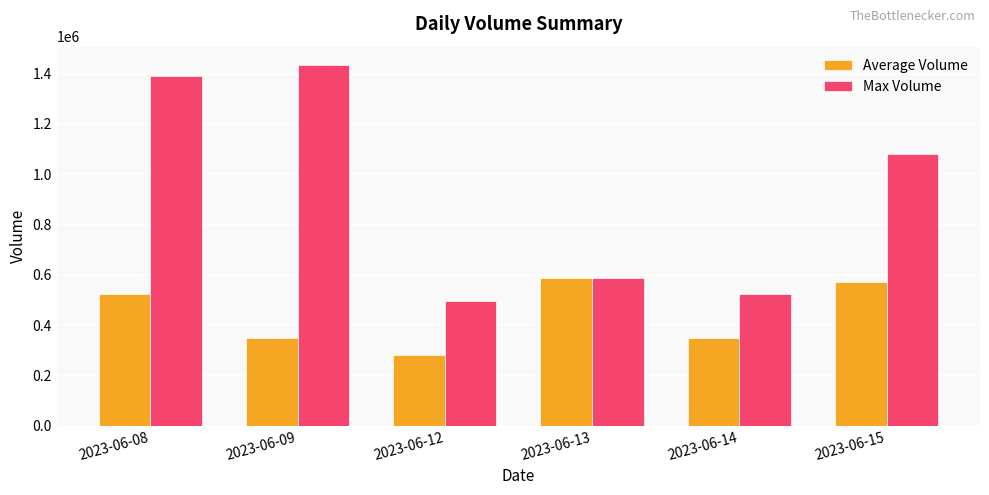

What is the spread (max minus min) of values at 2023-06-14?

175946